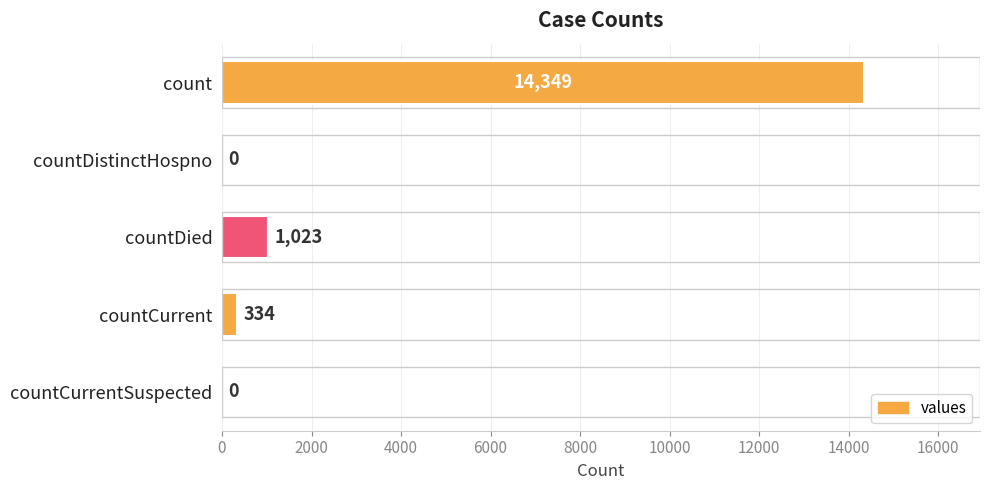

How many distinct data groups are displayed?

1